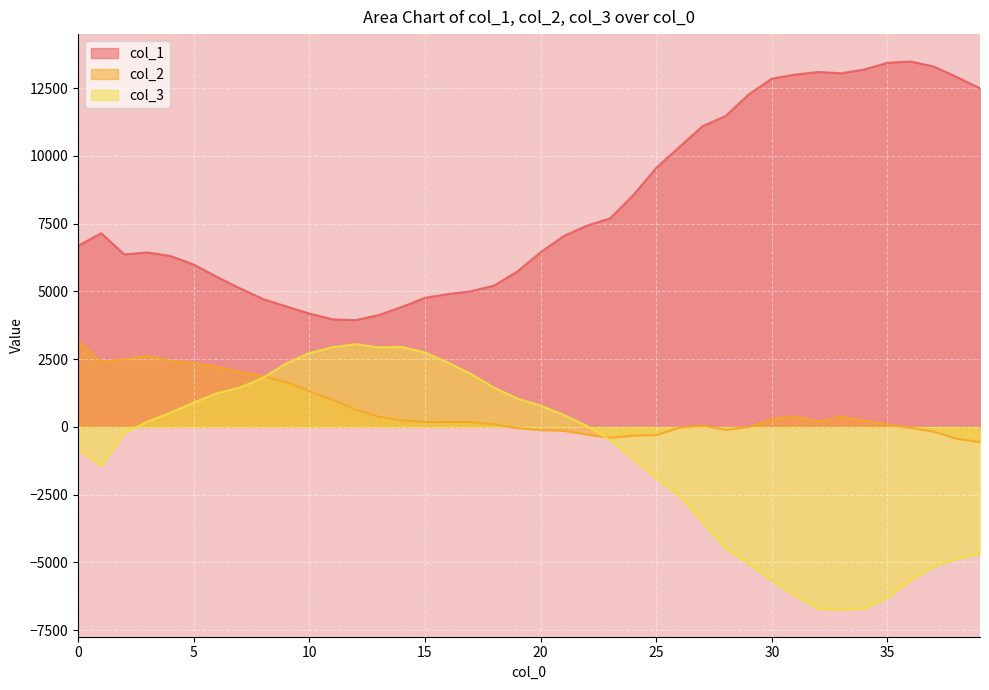

Is it true that col_2 equals 2430 at 4?

True